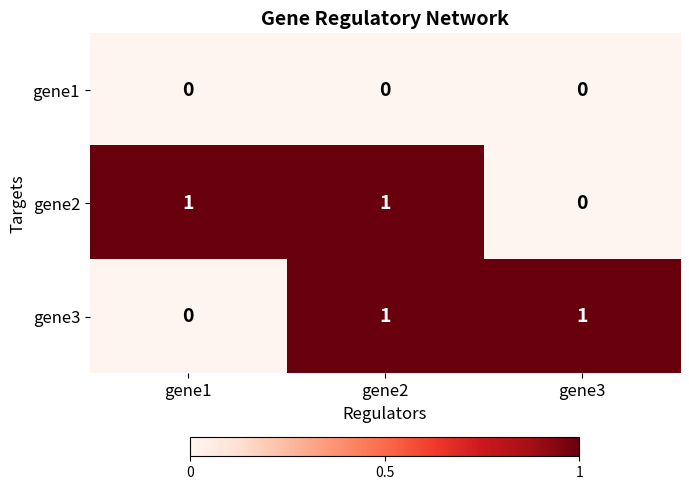

Reading left to right, what are all the values shown in this chart?

gene1: 0	0	0
gene2: 1	1	0
gene3: 0	1	1